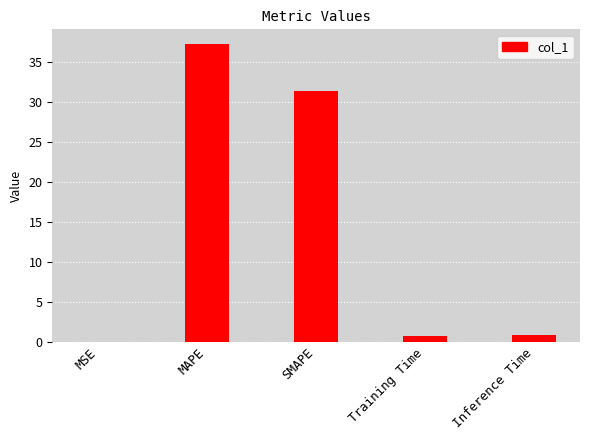

The value at Inference Time is 0.8. True or false?

True